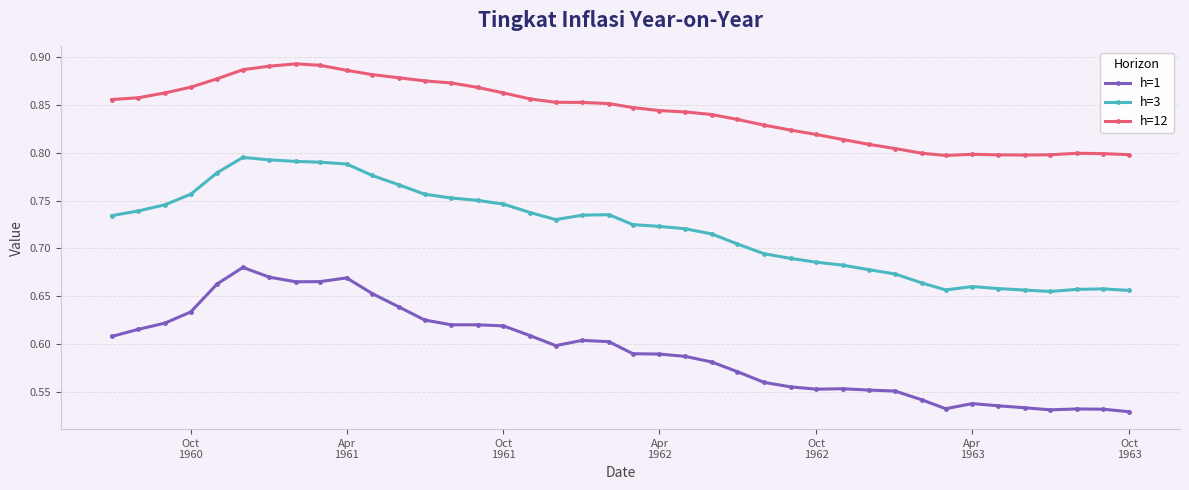

What is the difference between the second highest and minimum values in the h=3 series?

0.1